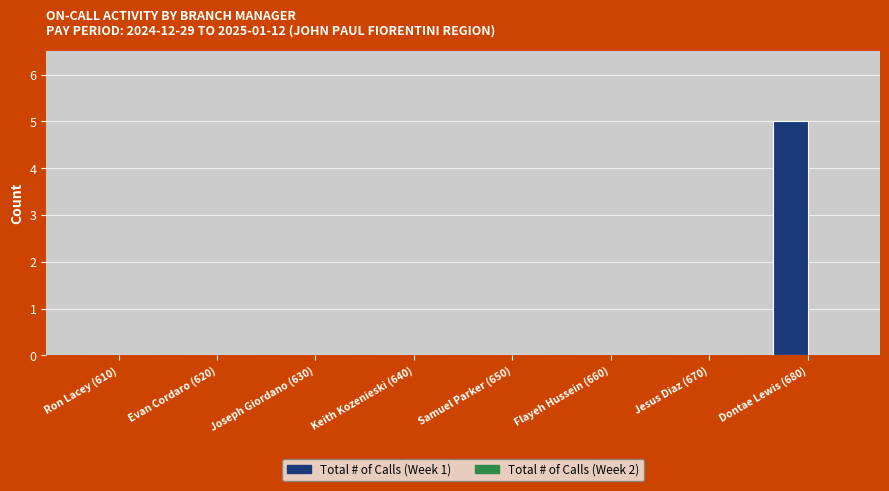

The chart shows a value of 5 at Dontae Lewis (680). True or false?

True